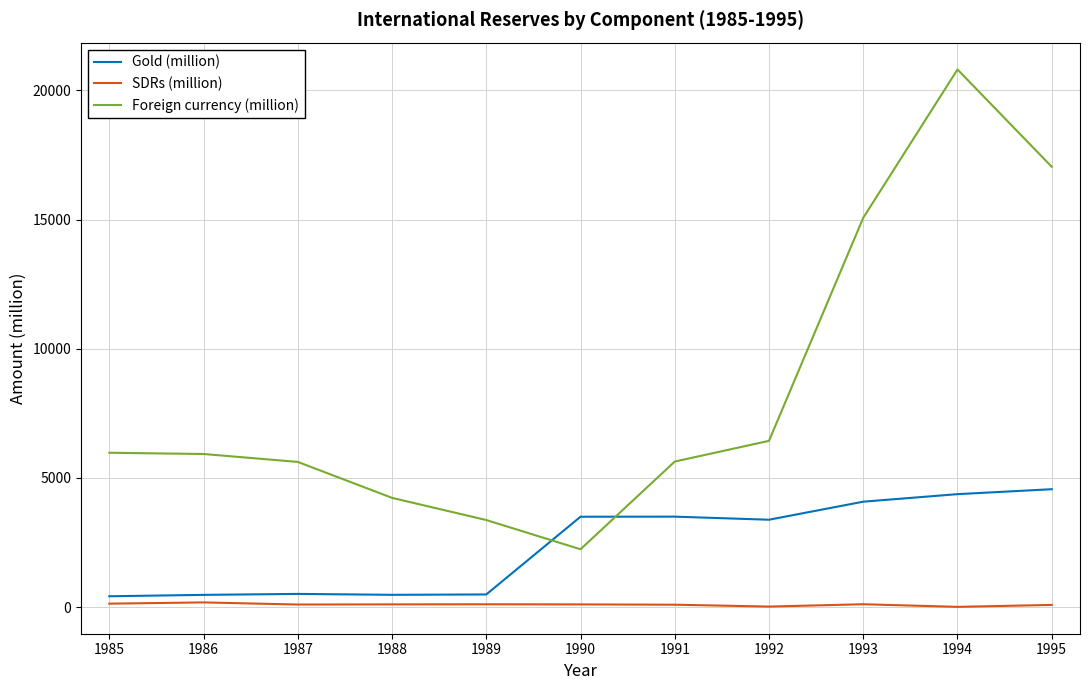

What are all the series names shown in the legend?

Gold (million), SDRs (million), Foreign currency (million)